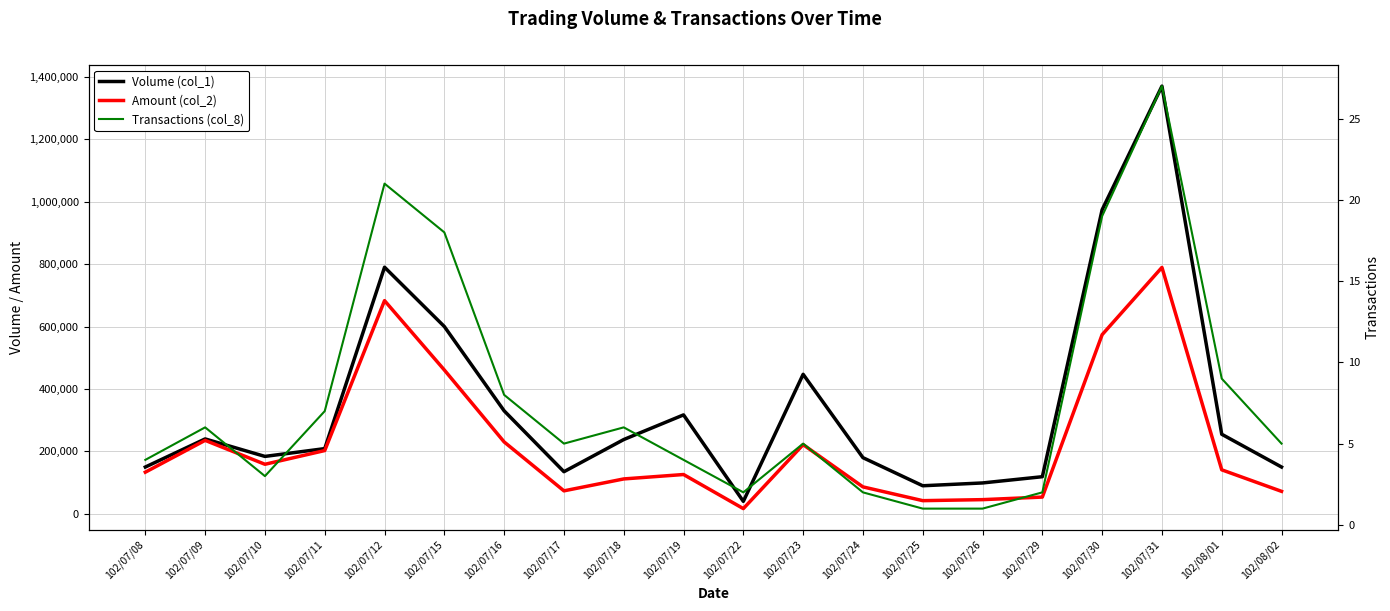

What is the spread (max minus min) of values at 102/07/15?

599982